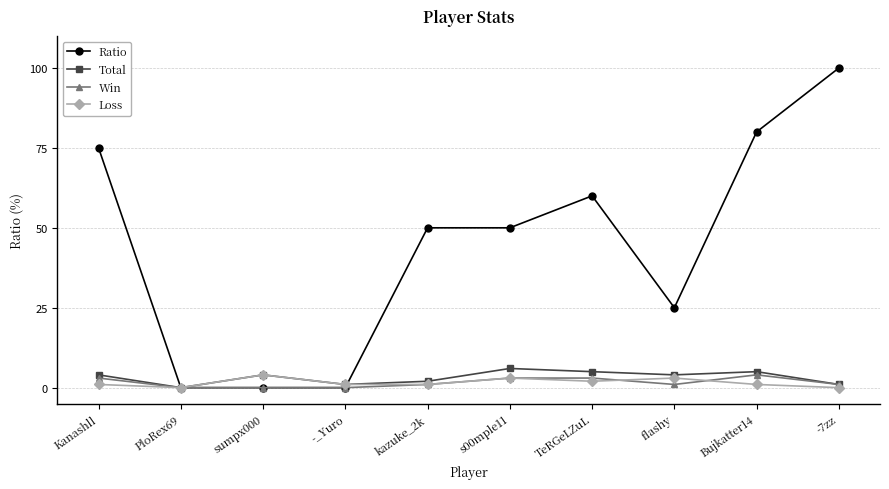

What is the greatest value displayed?

100